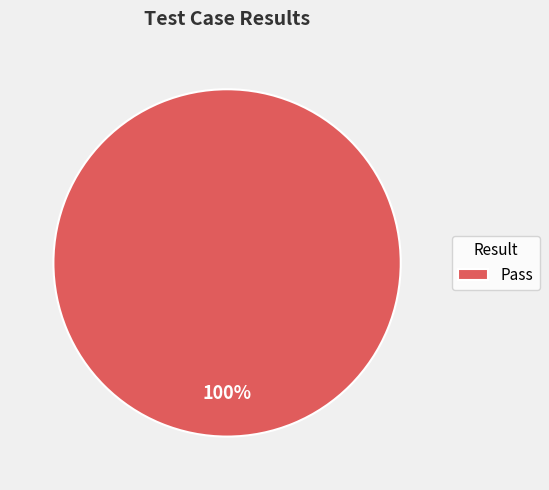

Is Pass the majority of the pie?

Yes